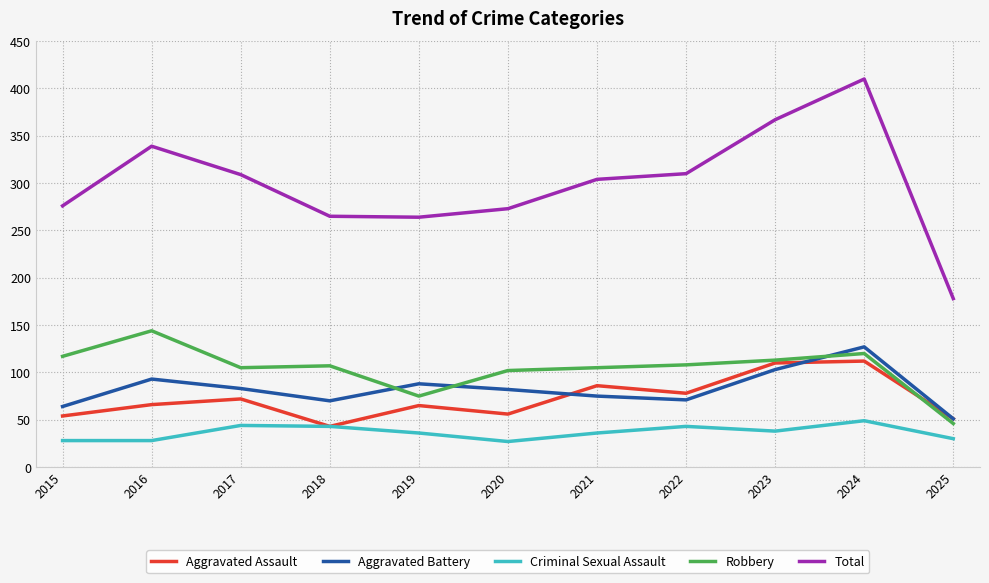

What is the smallest value displayed?

27